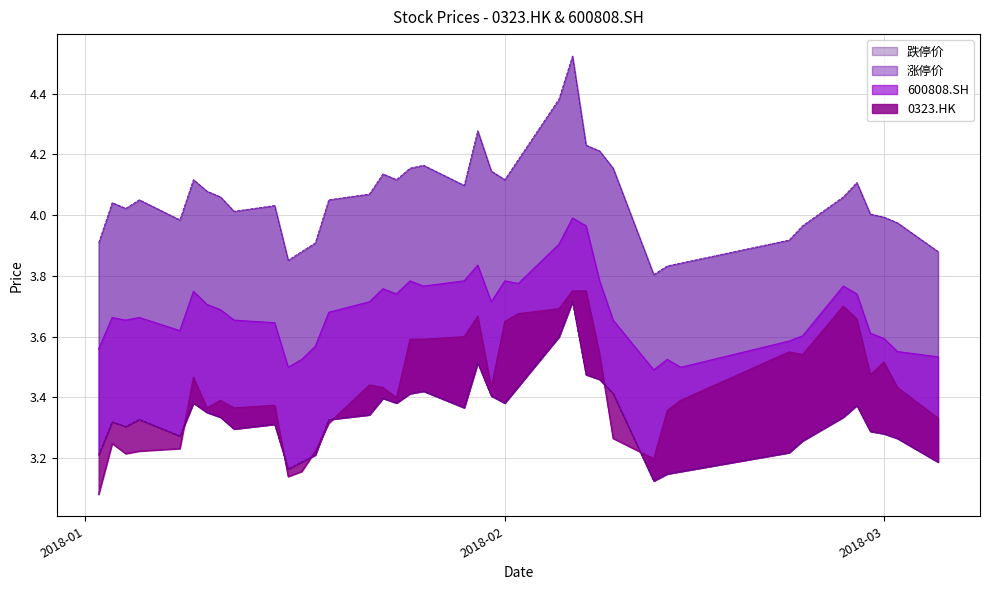

Rank the series by their maximum value, from lowest to highest.

跌停价, 0323.HK, 600808.SH, 涨停价